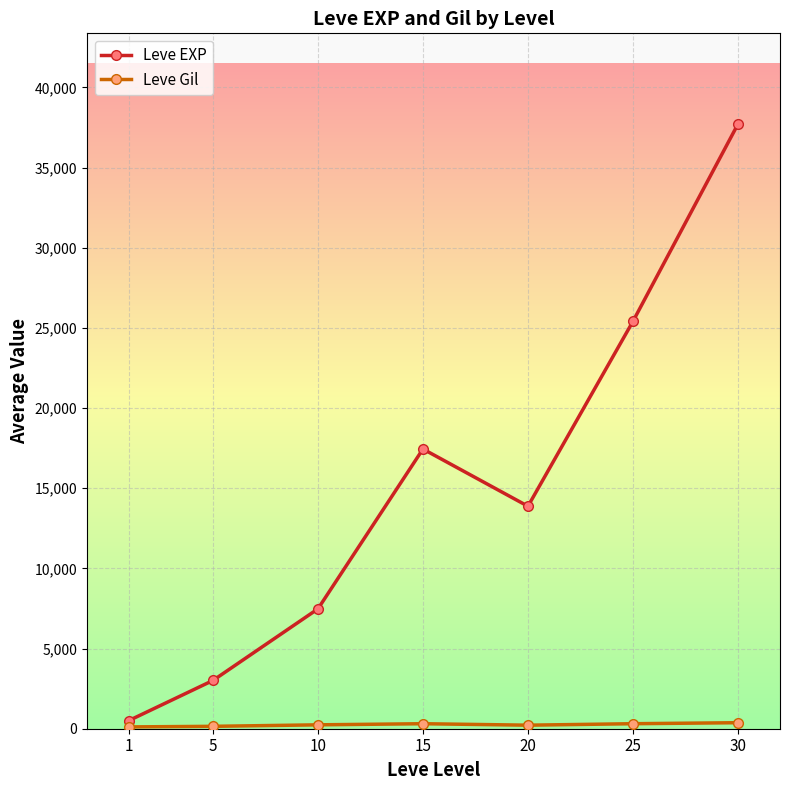

Which series changed the most between 10 and 30?

Leve EXP